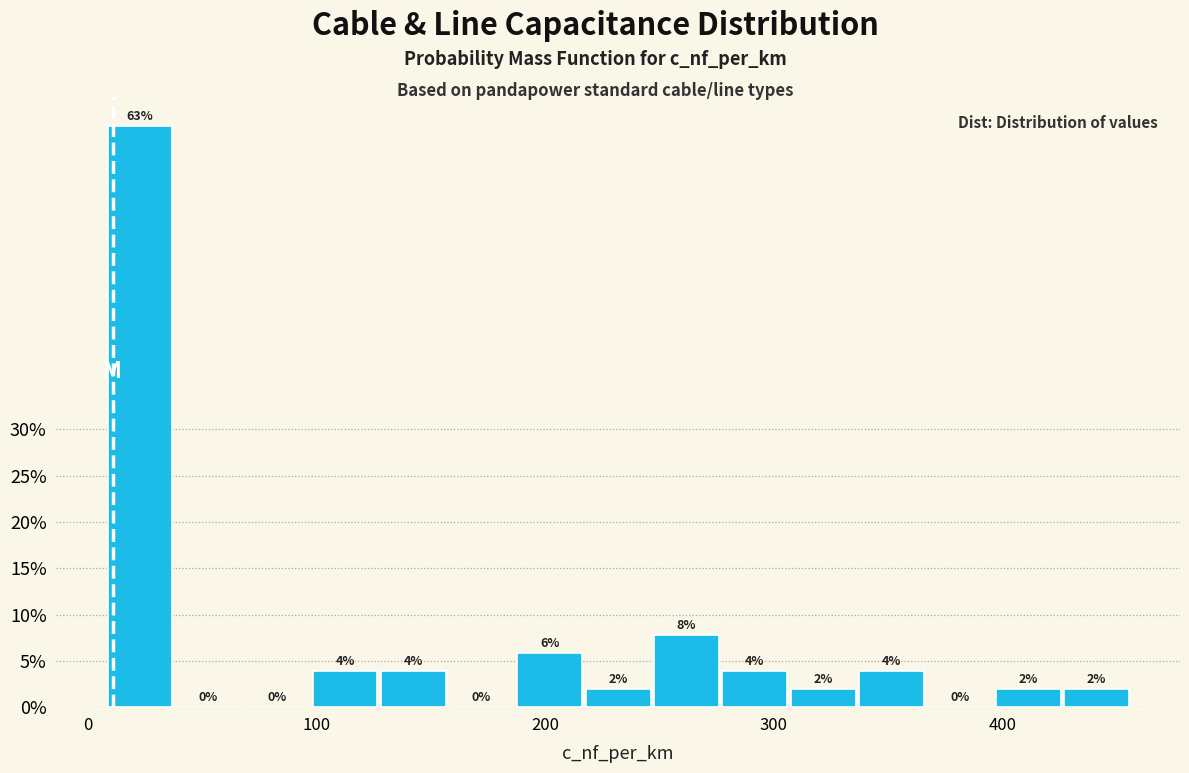

Around what value on the x-axis is the tallest bar? Give the approximate position of its centre, as read against the axis.

20